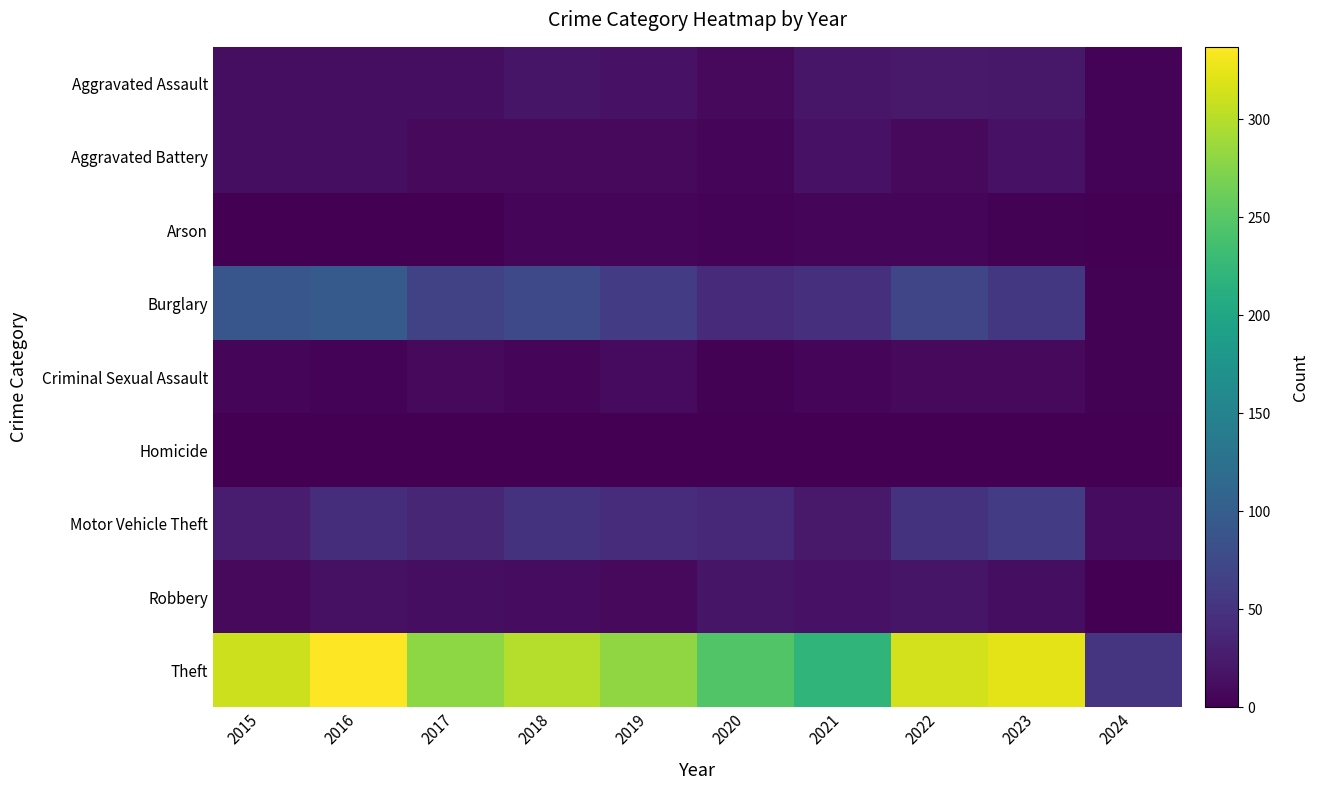

Count the number of data series in this chart.

9